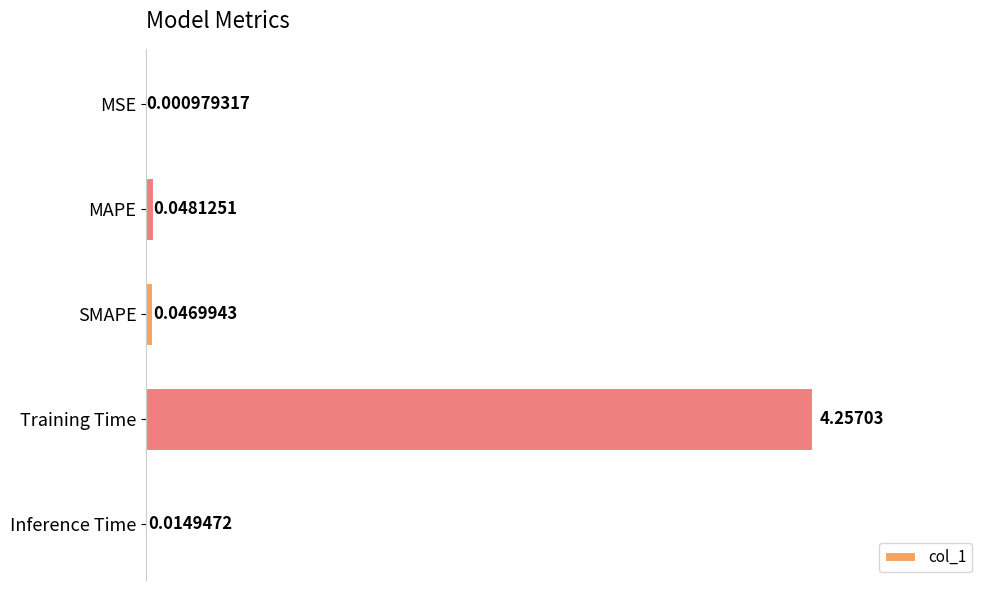

Which category has the highest value across all series?

Training Time